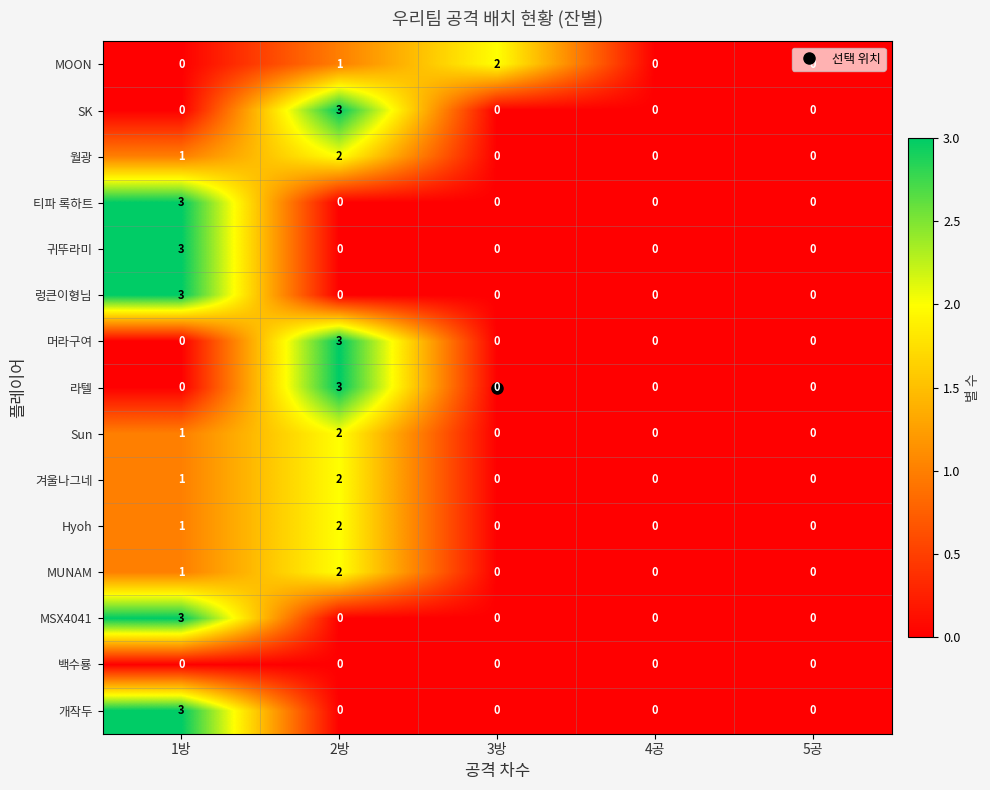

Which category has the highest value in the Sun series?

2방